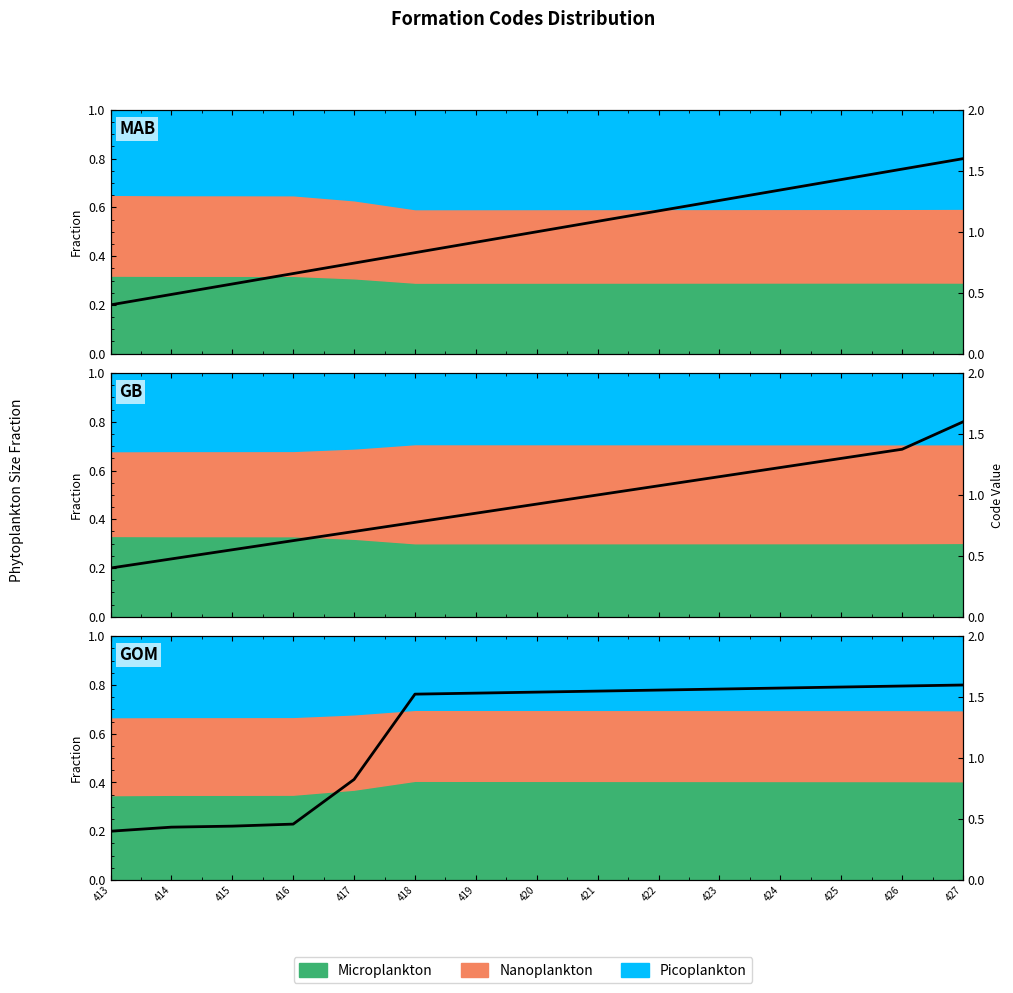

List the labels in order of Group_C value, largest first.

427, 426, 425, 424, 423, 422, 421, 420, 419, 418, 417, 416, 415, 414, 413